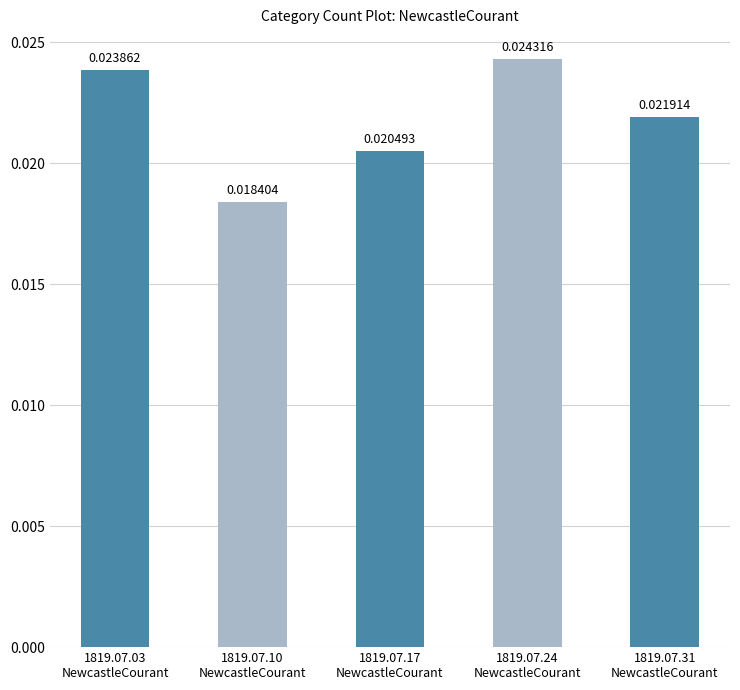

Count the values in the range 0 to 1.

5